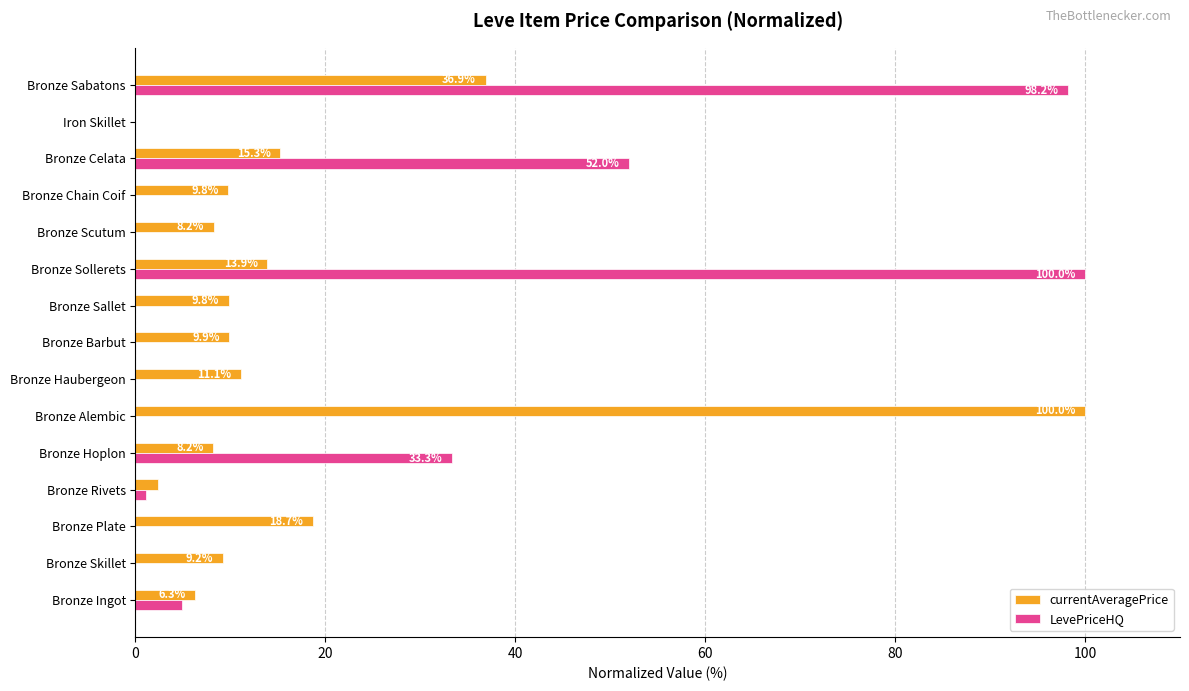

What is the sum of the LevePriceHQ values at Bronze Plate and Bronze Hoplon?

33.3